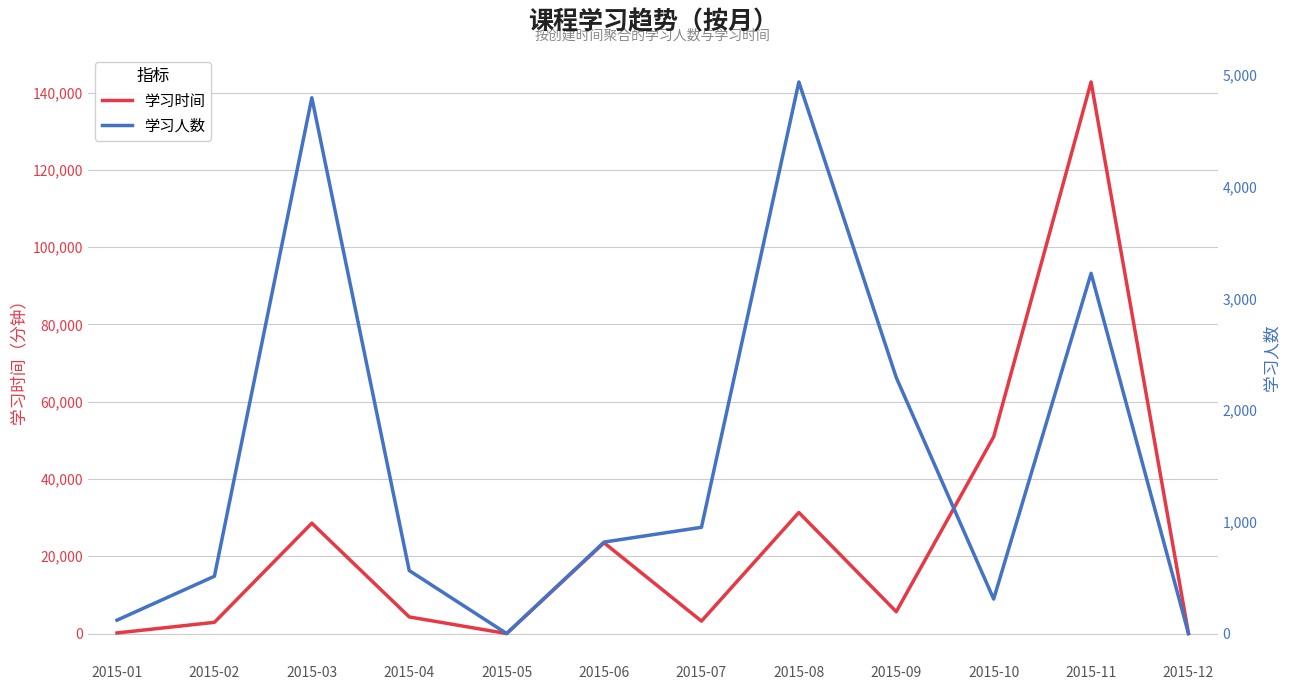

What are all the series names shown in the legend?

学习时间, 学习人数